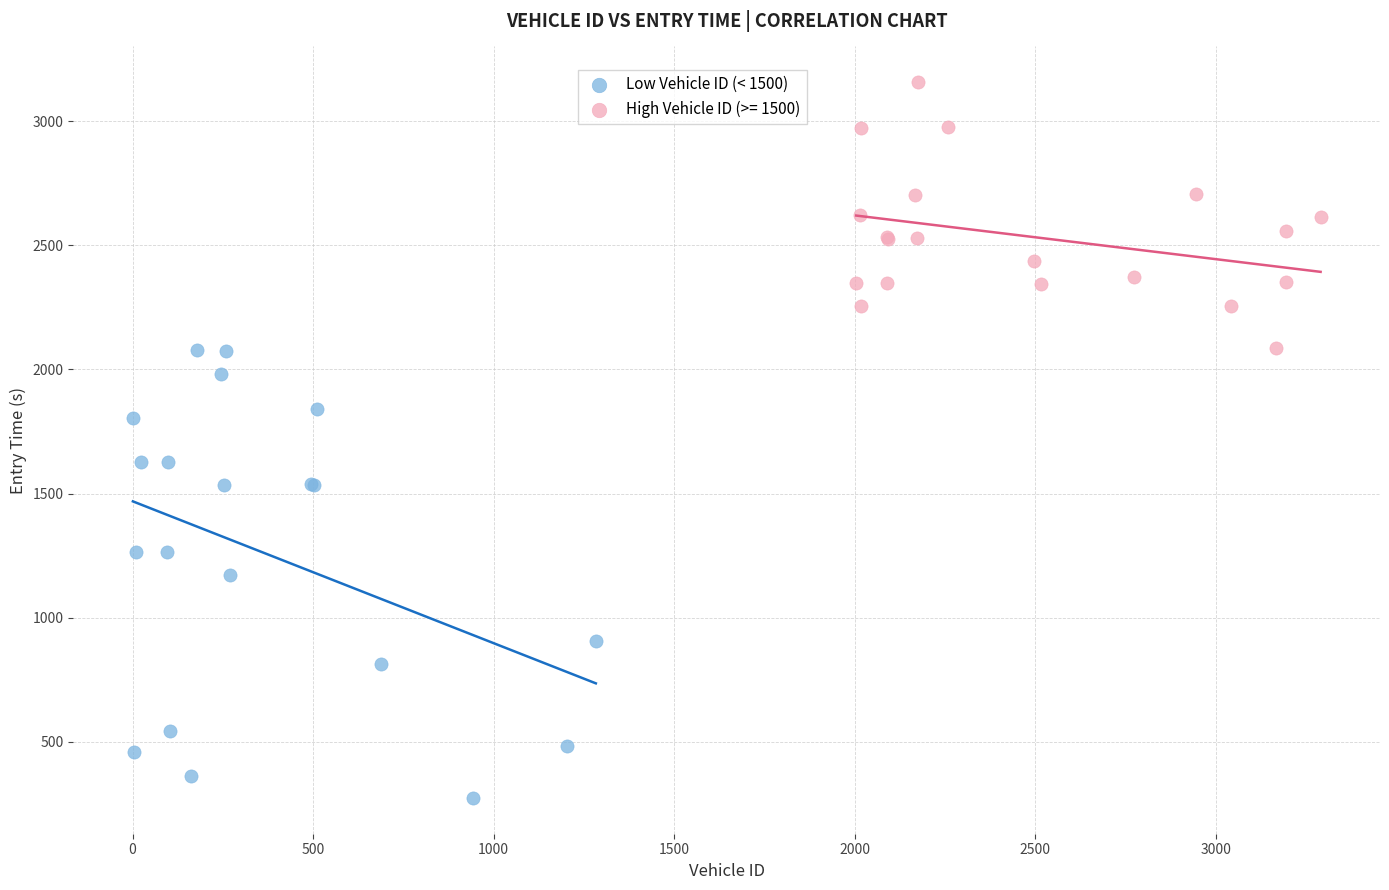

Which series contains the highest Y value?

High Vehicle ID (>= 1500)